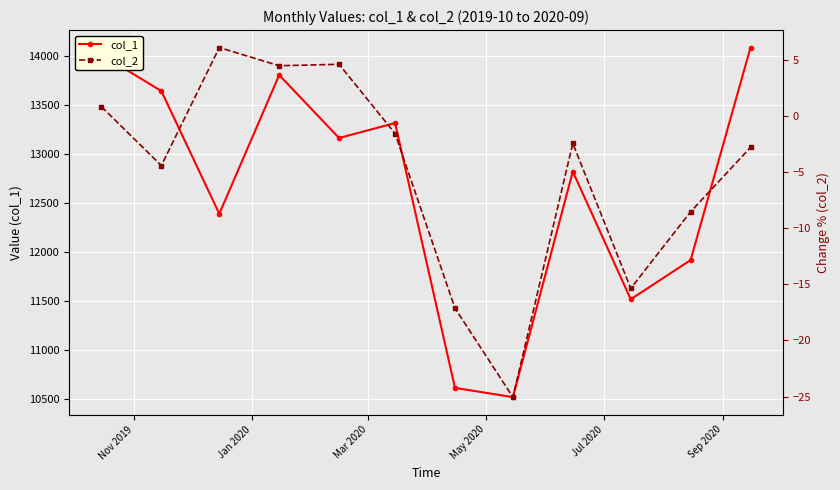

What is the value of the col_1 point at the 9th from the left?

12824.4